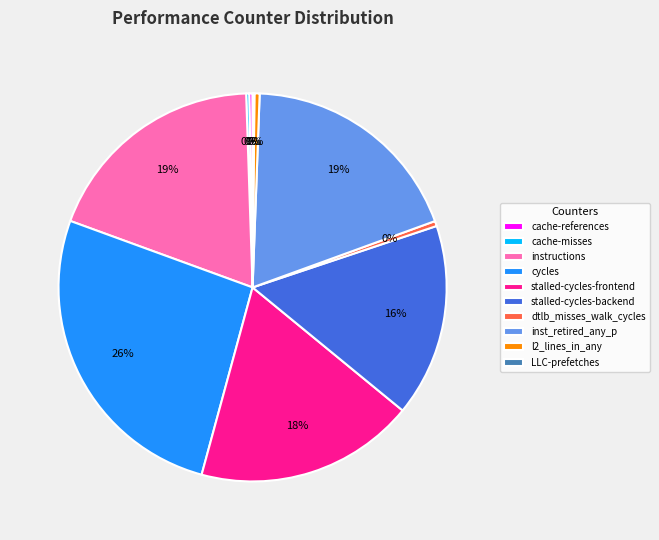

To the nearest percent, what is the average slice percentage?

10%